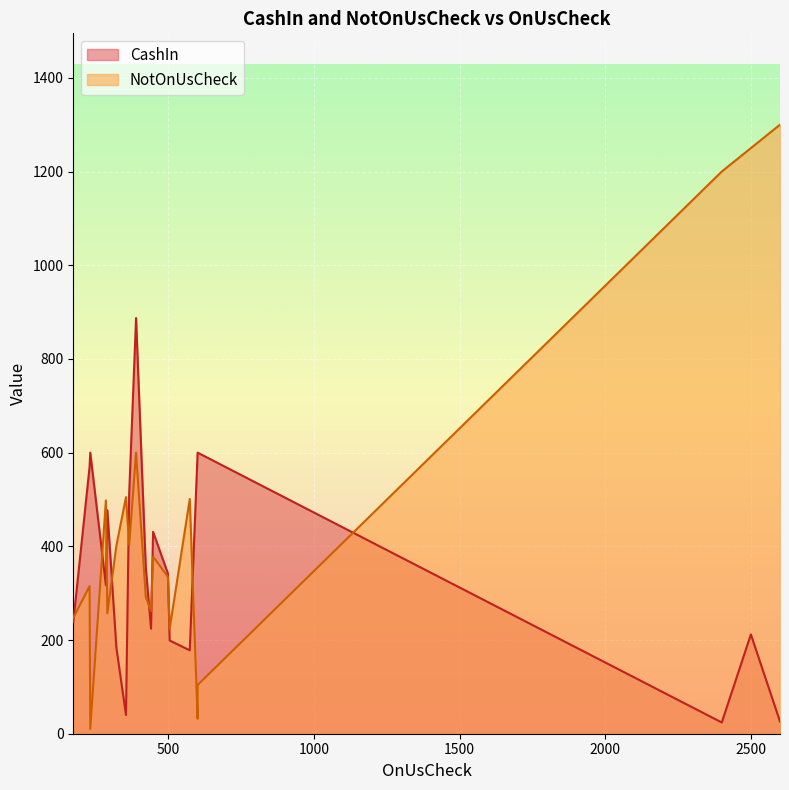

Reading left to right, list all the values displayed in this chart.

CashIn: 231.36=600.0	599.98=600.0	388.6=887.3	599.98=600.0	173=238.0	422=355.0	321=184.0	354=40.0	504=199.0	440=224.0	447=431.0	290=477.0	229=570.0	365=513.0	498=342.0	285=317.0	573=178.0	2400=24.0	2500=212.0	2600=26.0
NotOnUsCheck: 231.36=10.0	599.98=32.0	388.6=600.0	599.98=104.0	173=247.0	422=292.0	321=401.0	354=505.0	504=224.0	440=262.0	447=378.0	290=257.0	229=315.0	365=403.0	498=335.0	285=498.0	573=501.0	2400=1200.0	2500=1250.0	2600=1300.0